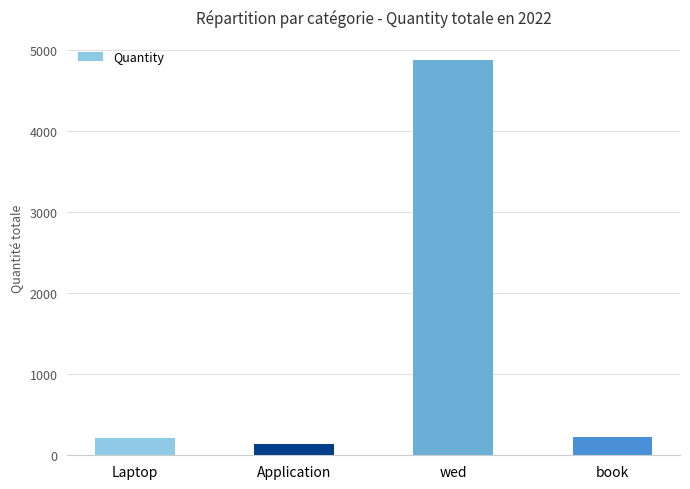

What is the label of the 2nd bar from the left?

Application